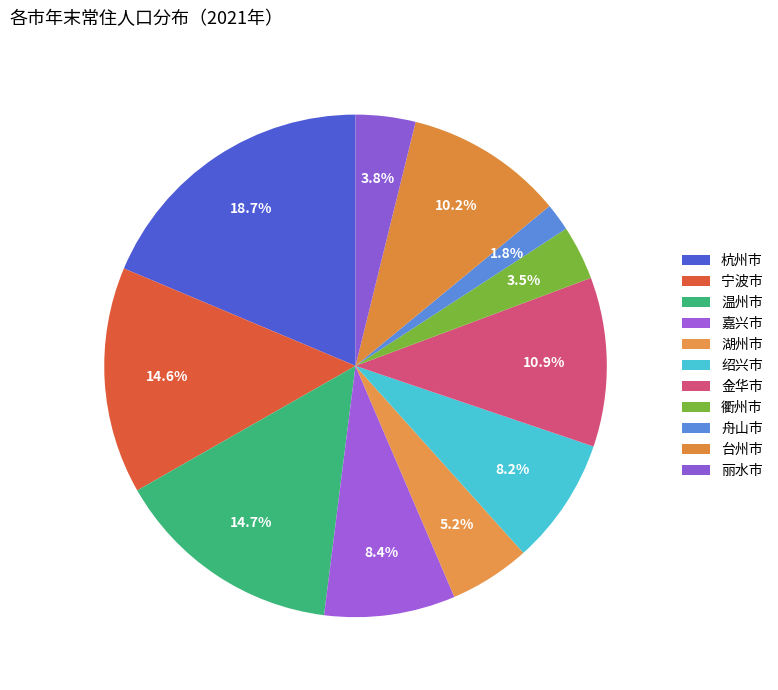

How many slices are in this pie chart?

11